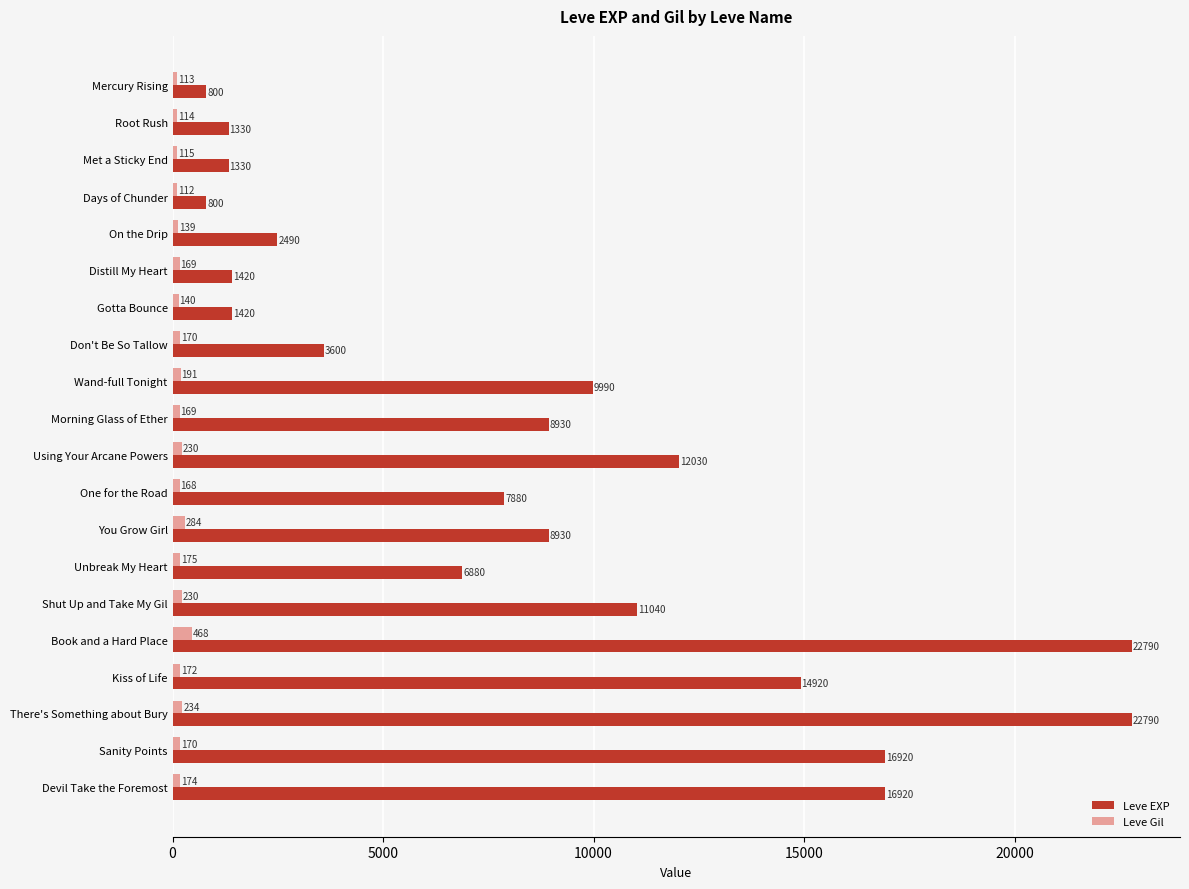

What is the difference between the highest and lowest values at Morning Glass of Ether?

8761